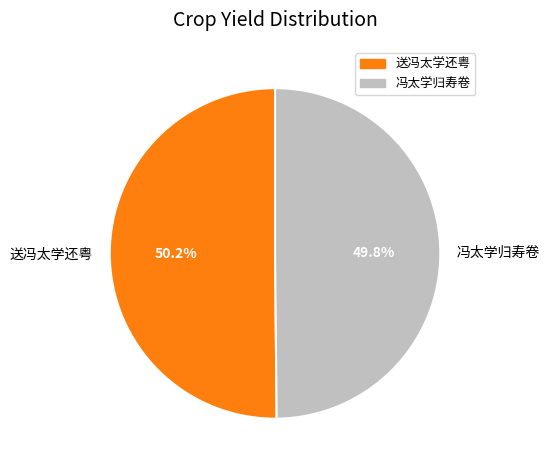

What is the ratio of the value at 送冯太学还粤 to the value at 冯太学归寿卷?

1.0